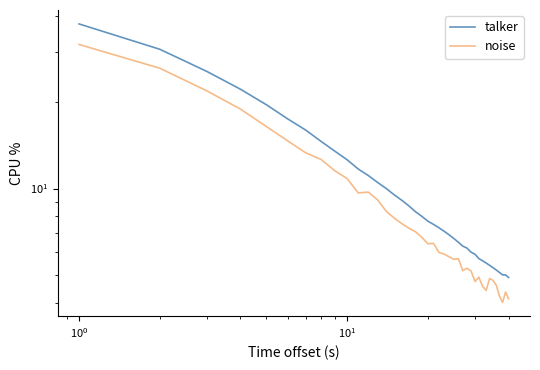

Is the value of talker at 38 greater than the value of noise at 8?

No